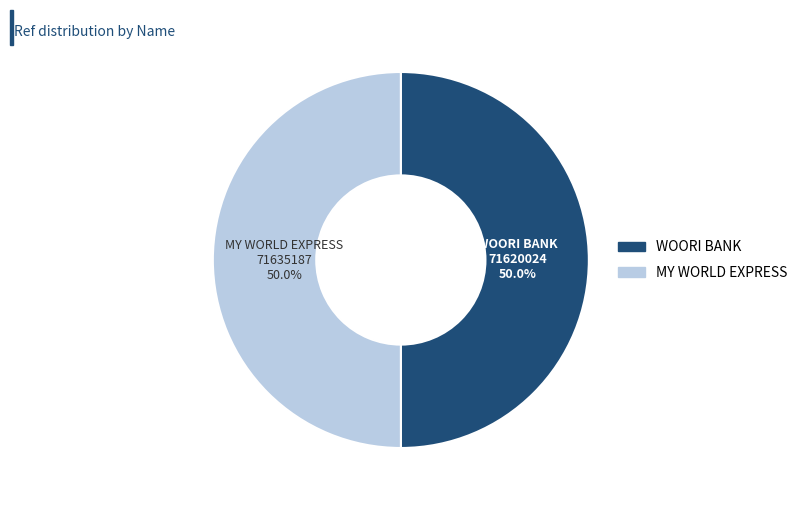

How many segments does this pie chart have?

2